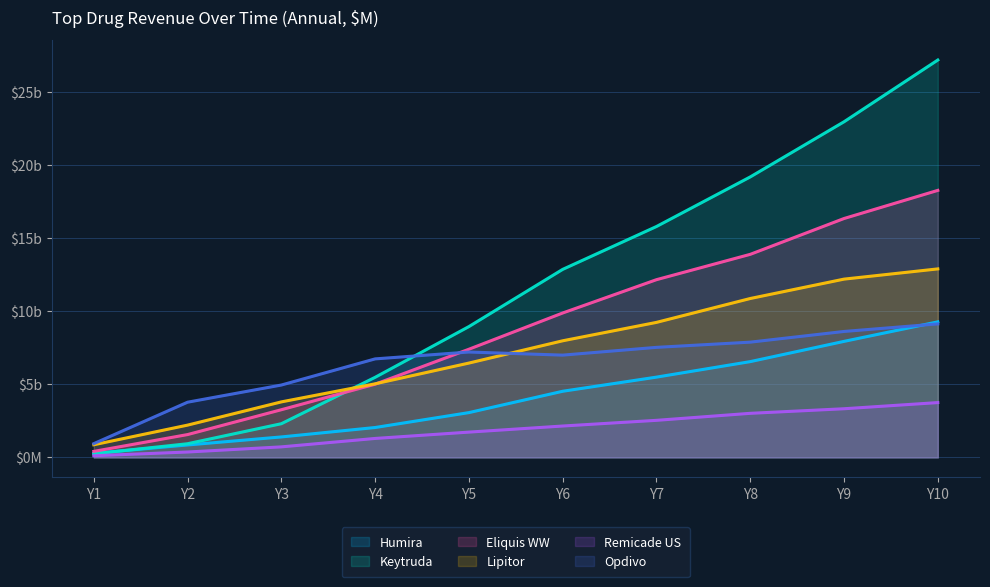

What is the difference between the highest and lowest values at Y7?

13248